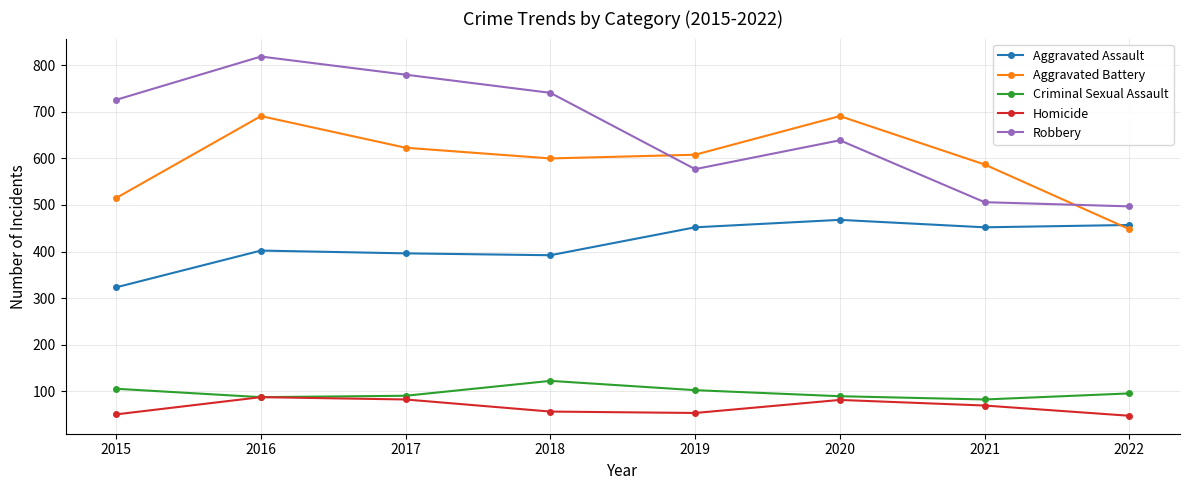

Does the chart display data point markers on the line(s)?

Yes